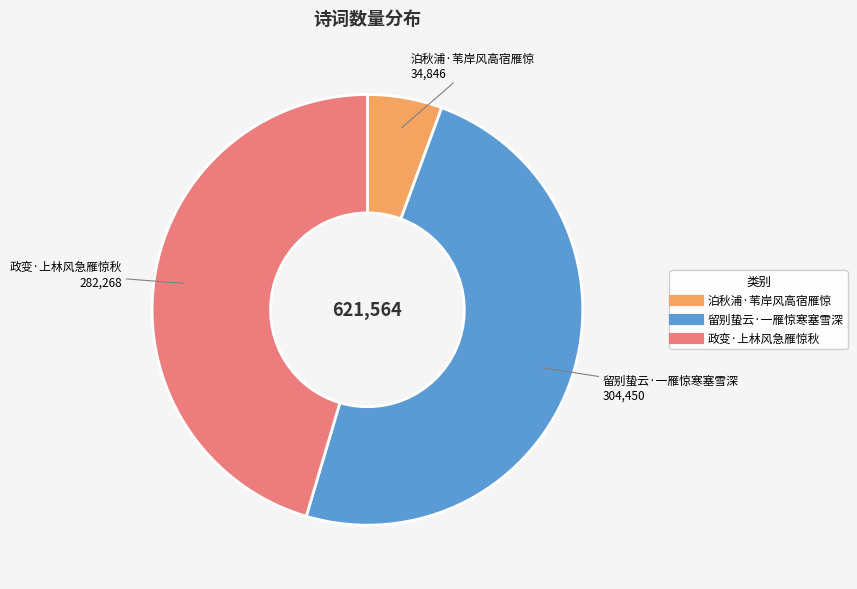

Rank the categories by value from highest to lowest.

留别蛰云·一雁惊寒塞雪深, 政变·上林风急雁惊秋, 泊秋浦·苇岸风高宿雁惊